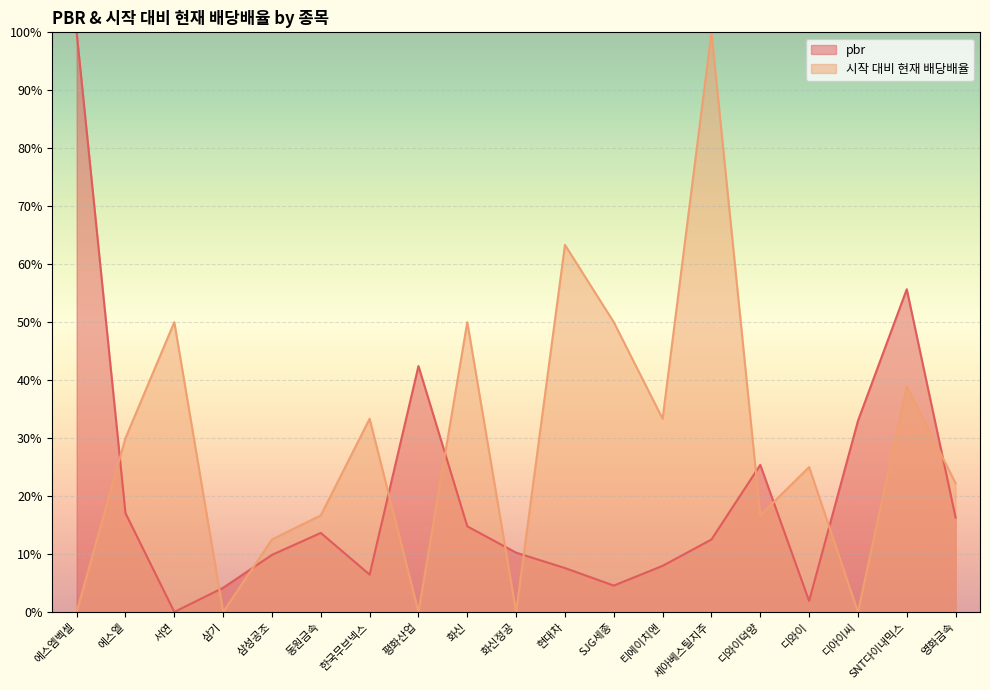

True or false: pbr has a value of 4.5 at SJG세종.

True